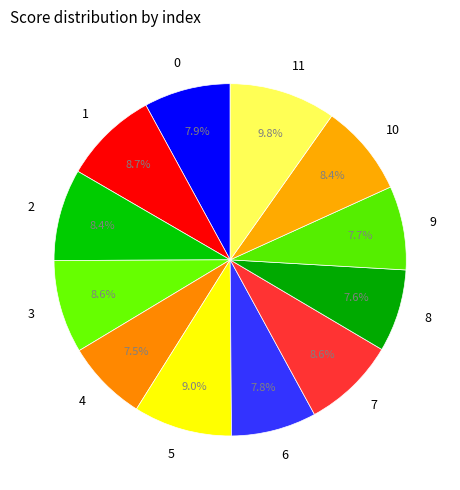

True or false: 4 accounts for 13% of the total.

False